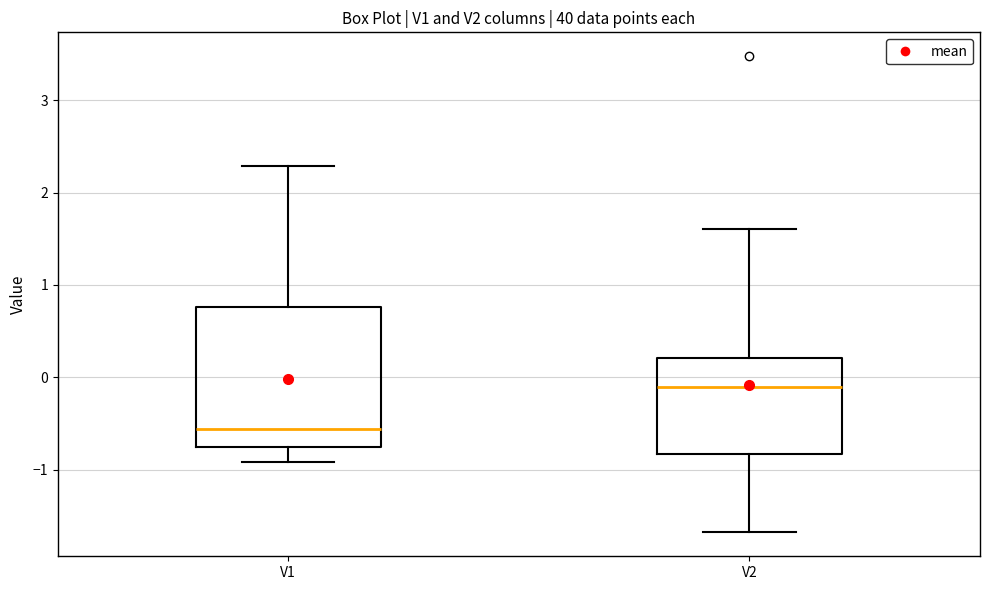

Where does the median line of the box for V1 sit on the y-axis? The values are not printed on the chart, so give them approximately, as read against the axis.

-0.6